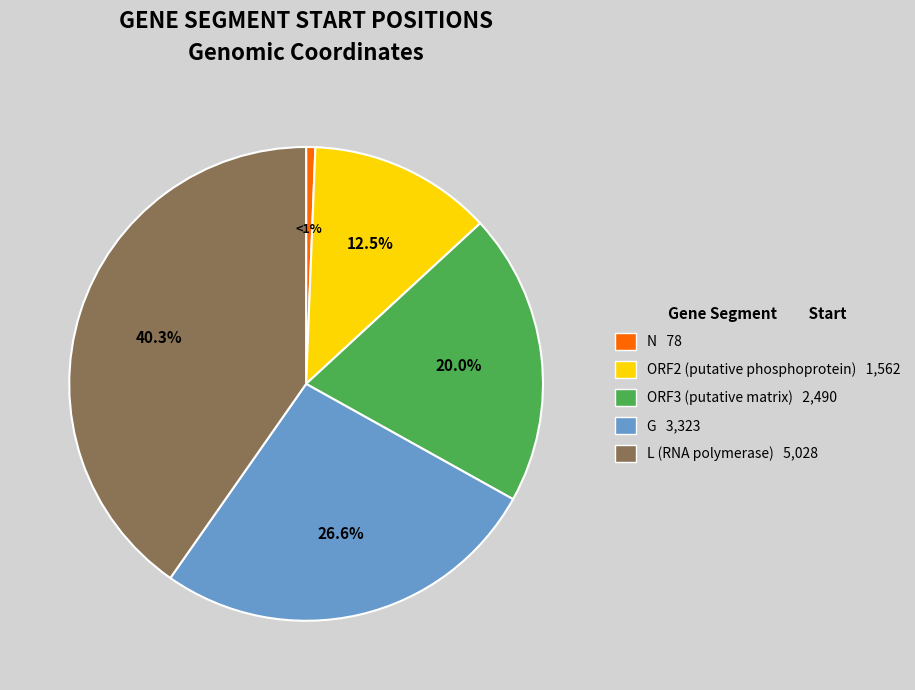

To the nearest percent, what is the average slice percentage?

20%